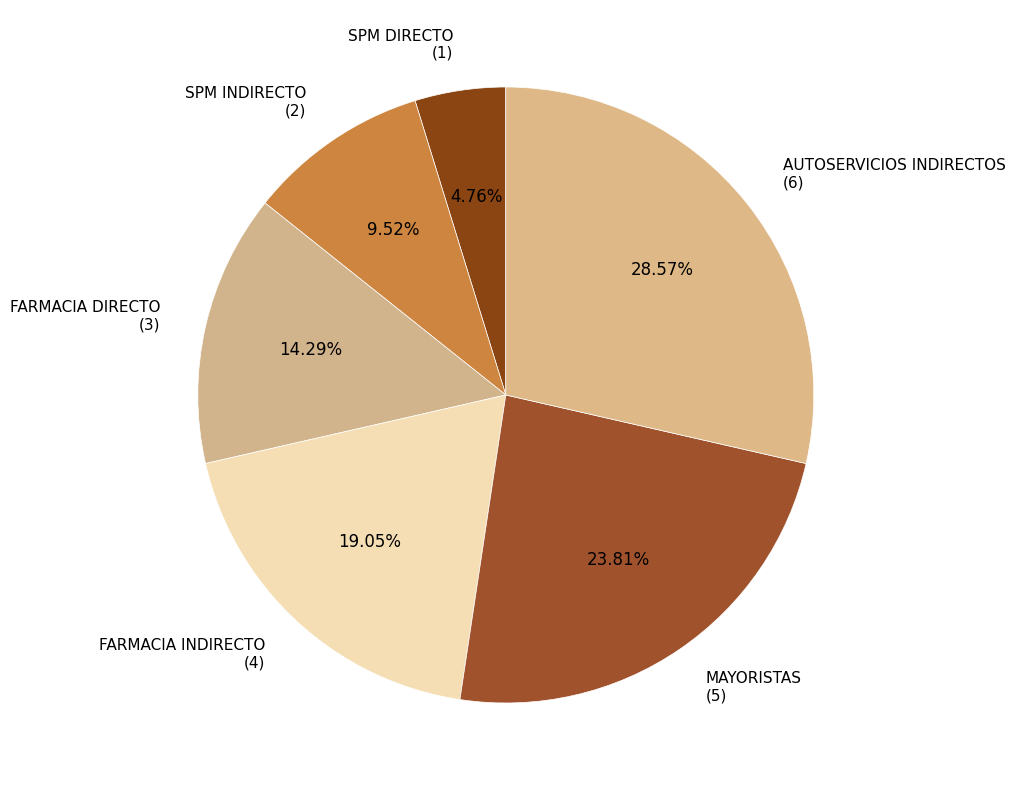

To the nearest percent, what portion does SPM INDIRECTO represent?

10%